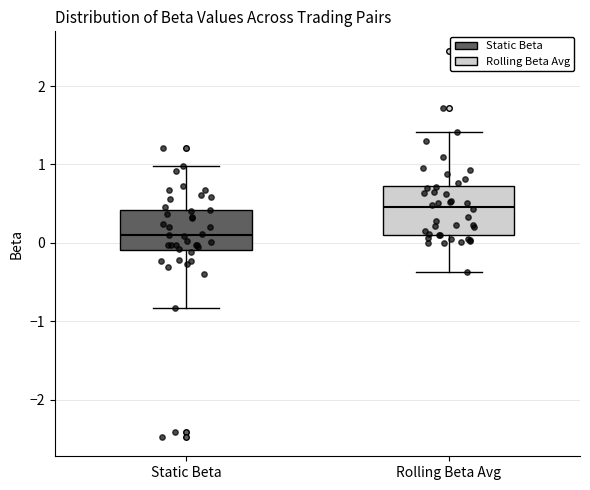

Reading left to right, transcribe this box plot: for each box, give where its median line is, the range the box spans, and where its two whiskers end, as read against the y-axis. The values are not printed on the chart, so give them approximately, as read against the axis.

Static Beta: median 0.1, box -0.1 to 0.4, whiskers -0.8 to 1.0
Rolling Beta Avg: median 0.5, box 0.1 to 0.7, whiskers -0.4 to 1.4